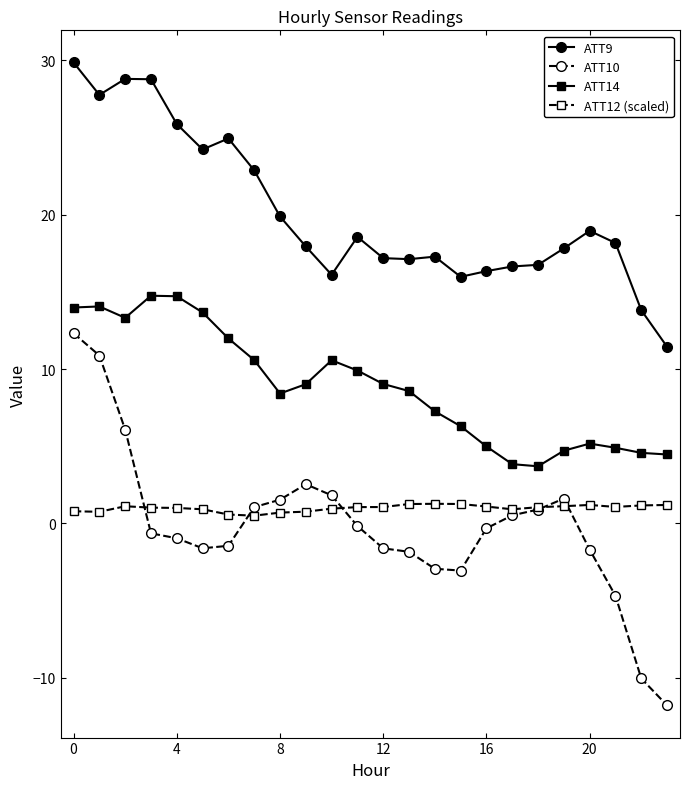

True or false: ATT14 and ATT9 intersect in this chart.

False